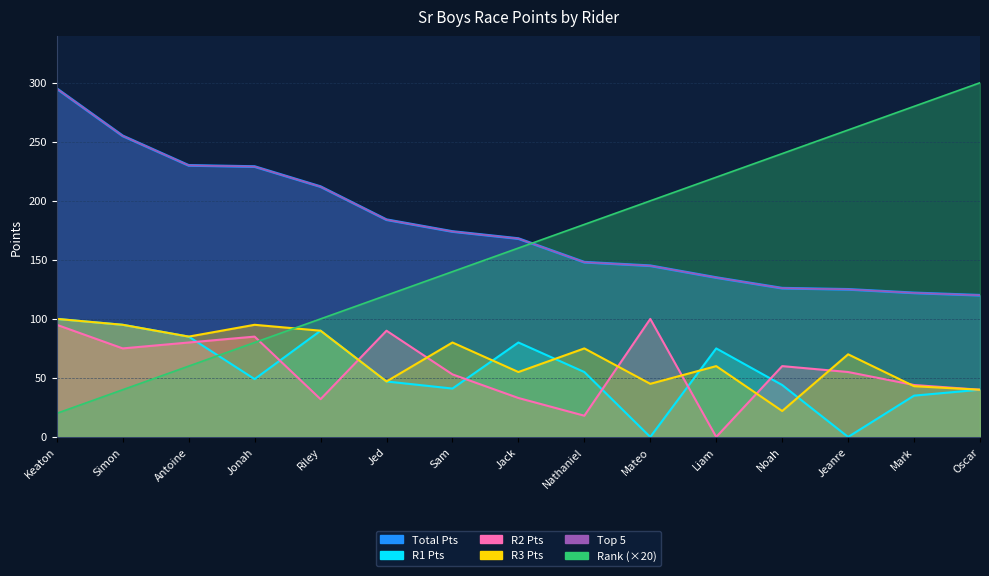

The value of Total Pts at Jonah is 229. True or false?

True